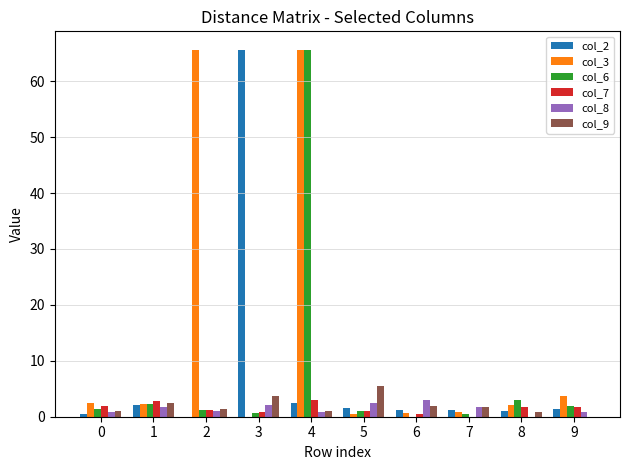

The value of col_3 at 7 is 0.8. True or false?

True